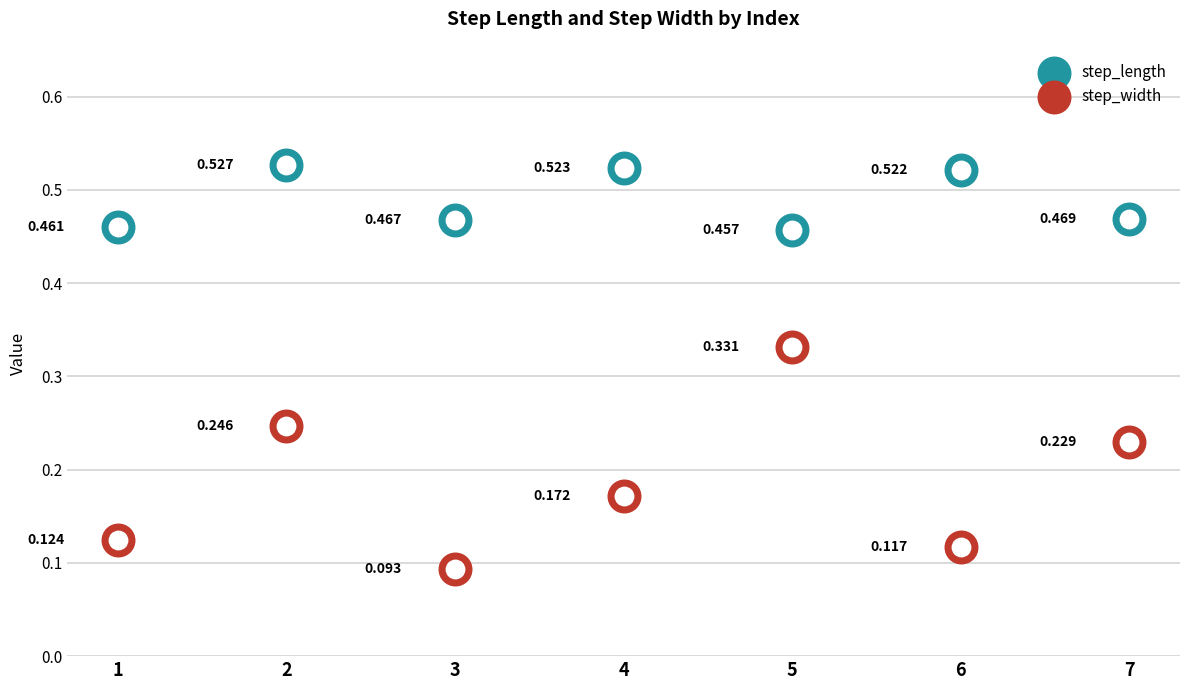

Which series contains the lowest Y value?

step_width